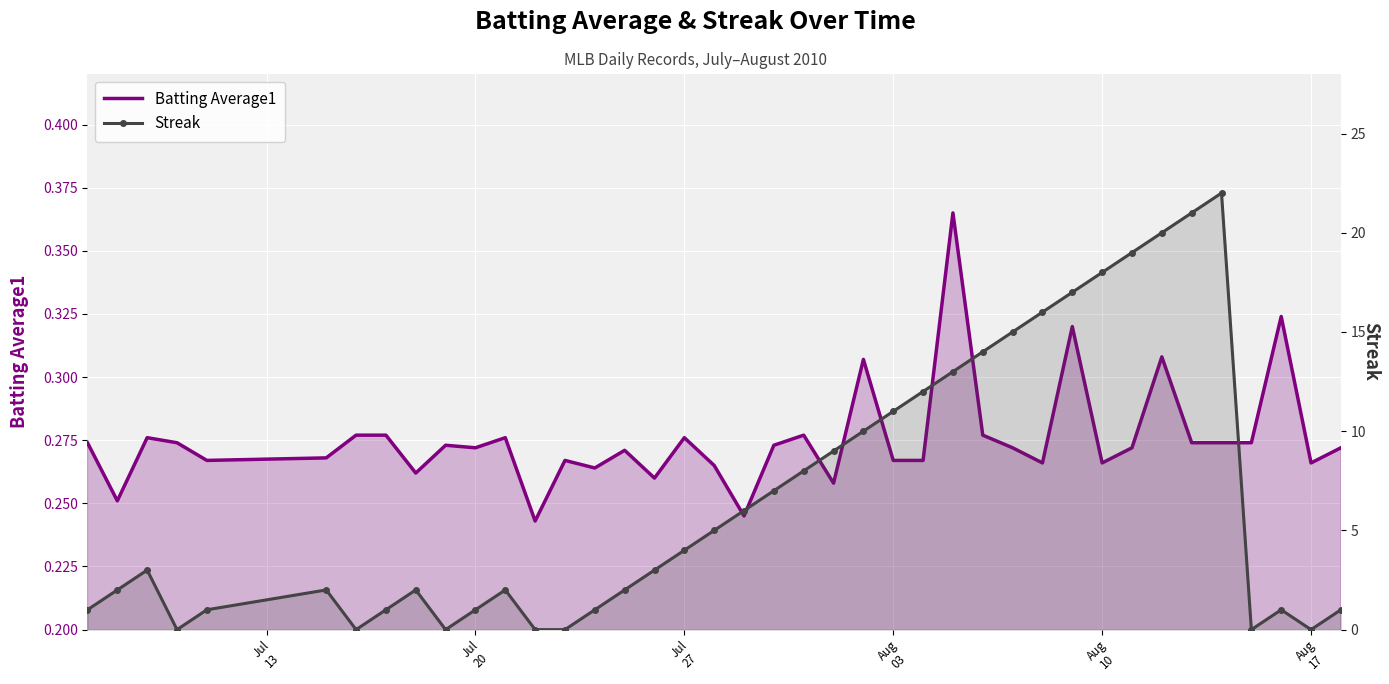

How many data points does each series have?

40